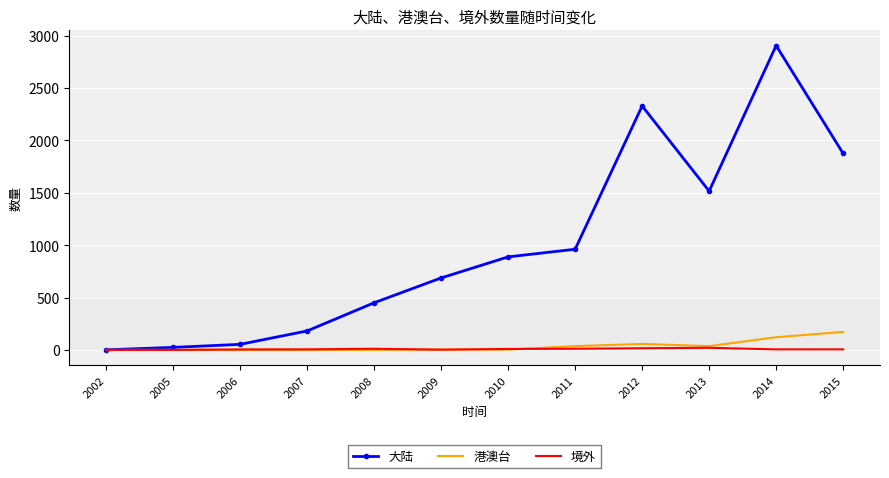

Which category has the highest value in the 大陆 series?

2014